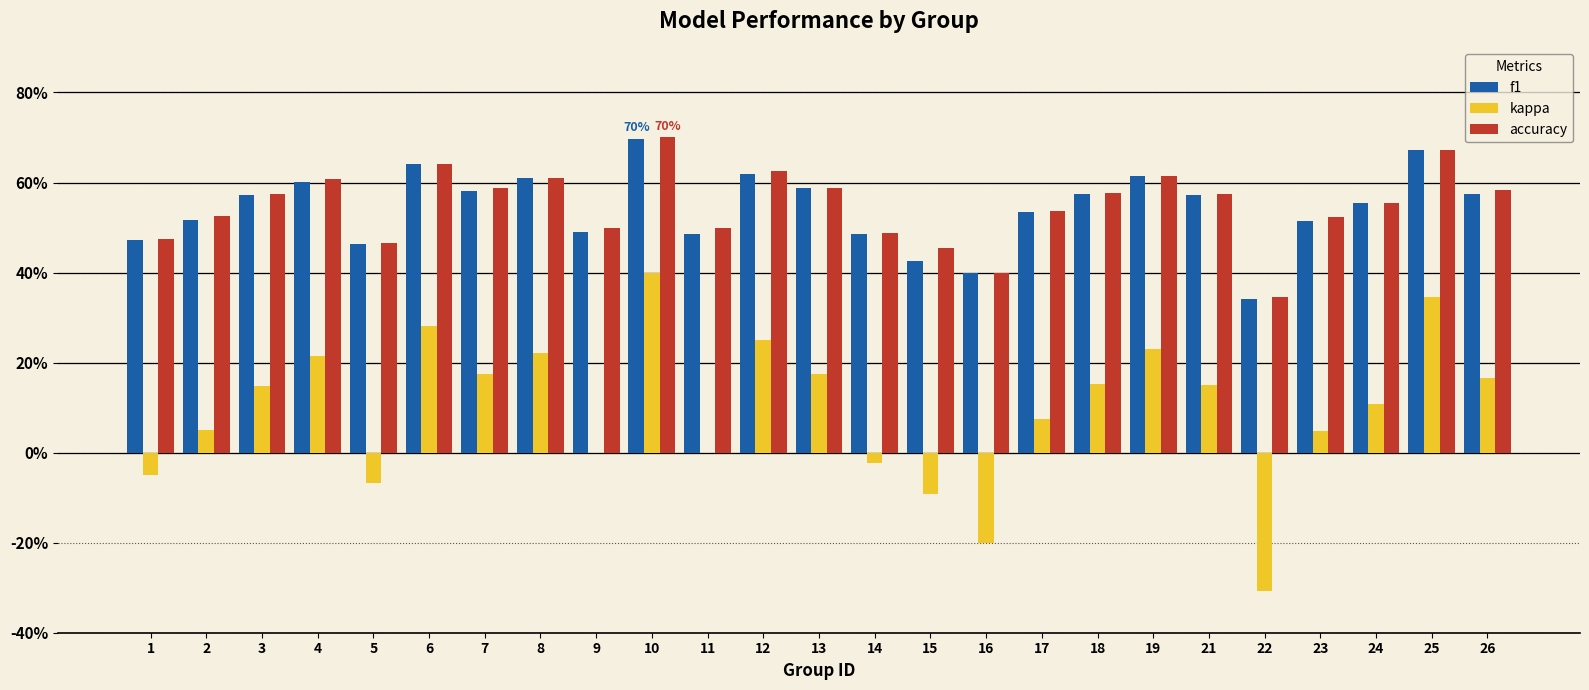

What is the spread (max minus min) of values at 2?

0.5